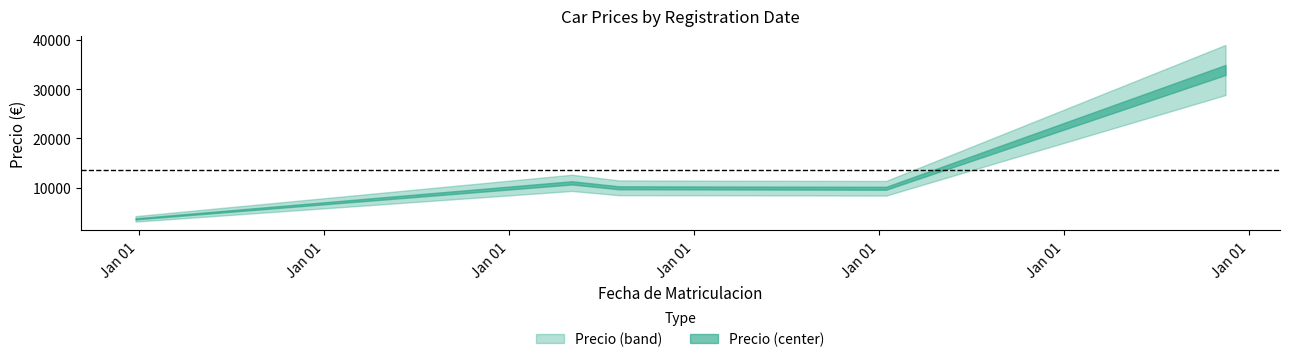

What is the approximate value at 07/09/2008?

11000